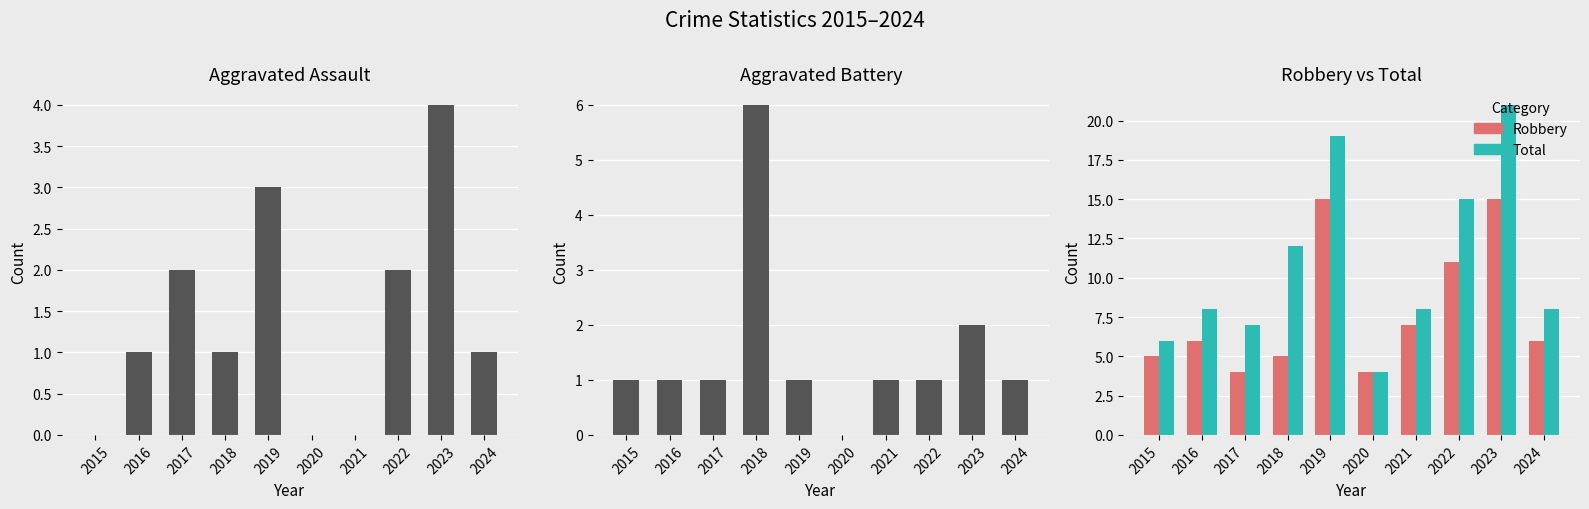

Reading right to left, extract all data points from this chart.

Aggravated Assault: 1	4	2	0	0	3	1	2	1	0
Aggravated Battery: 1	2	1	1	0	1	6	1	1	1
Robbery: 6	15	11	7	4	15	5	4	6	5
Total: 8	21	15	8	4	19	12	7	8	6